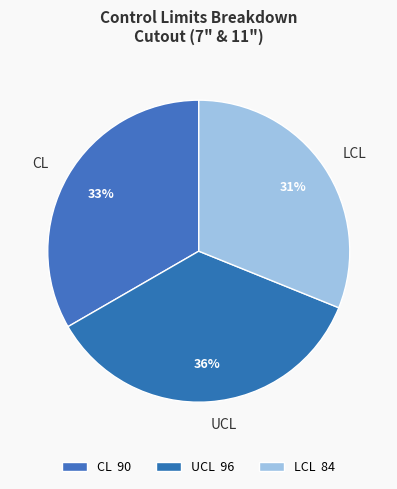

Combined, do LCL and UCL account for over 50%?

Yes